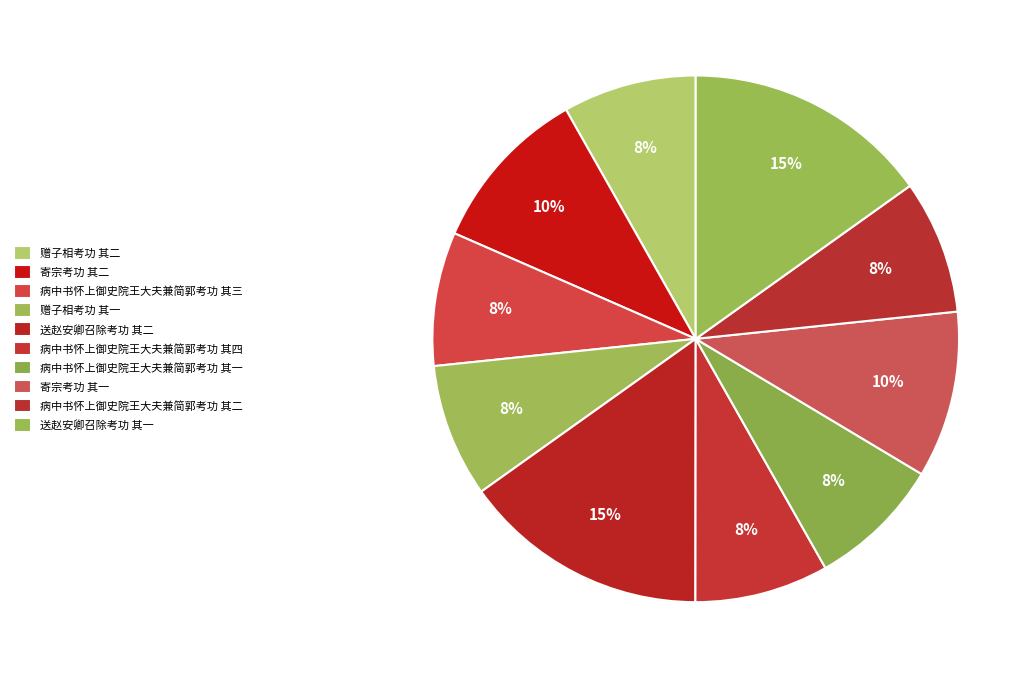

True or false: 赠子相考功 其一 accounts for 8% of the total.

True